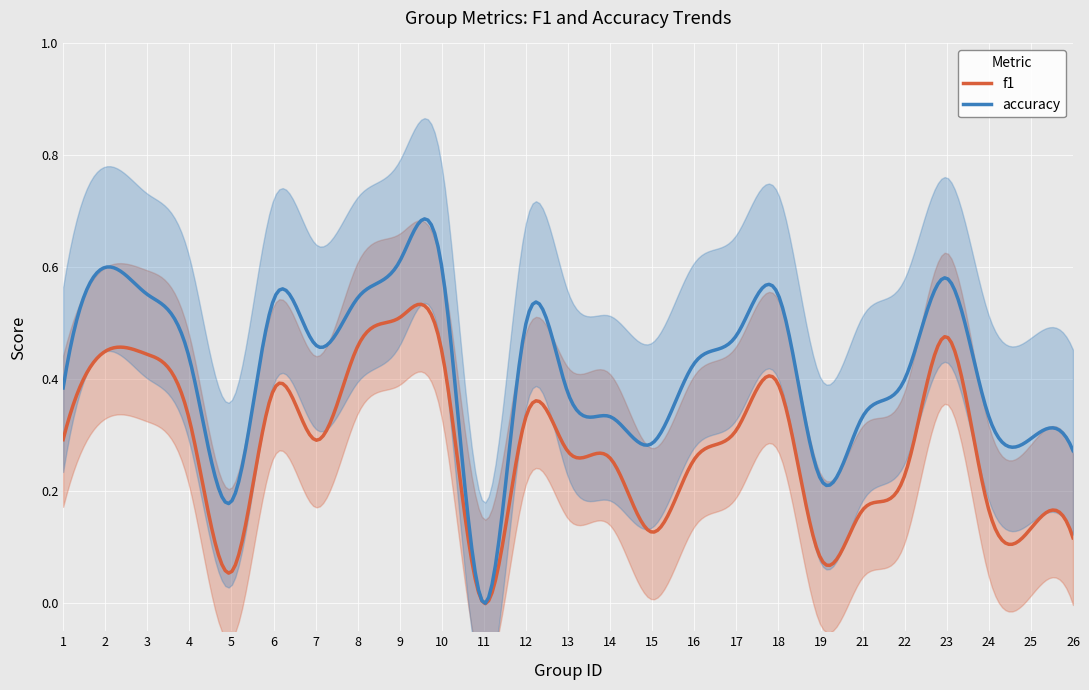

What is the sum of all f1 values?

7.0